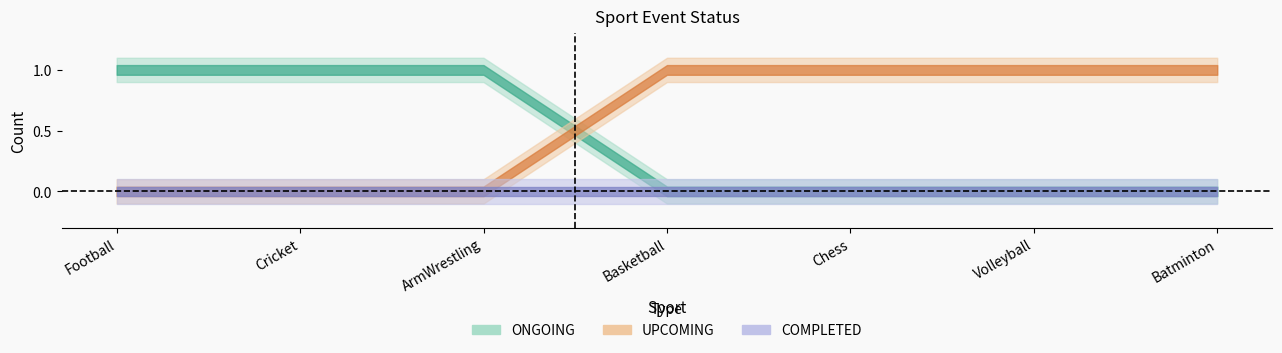

What position from the right is Chess?

3